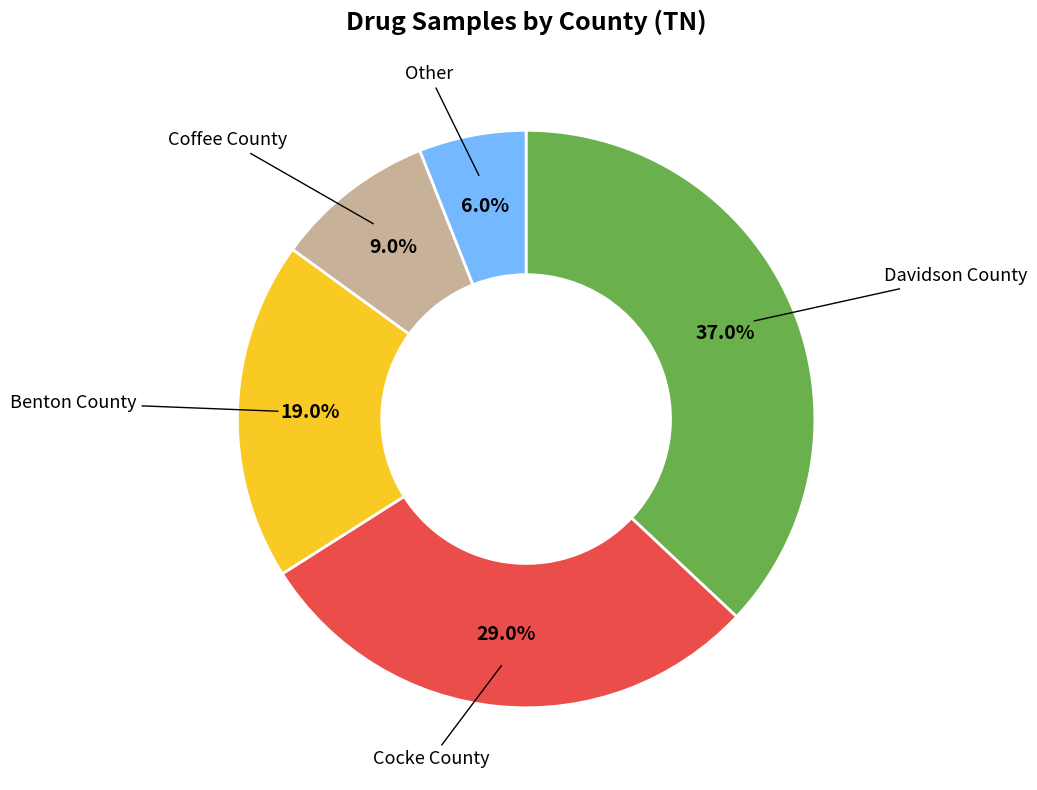

True or false: Benton County accounts for 9% of the total.

False